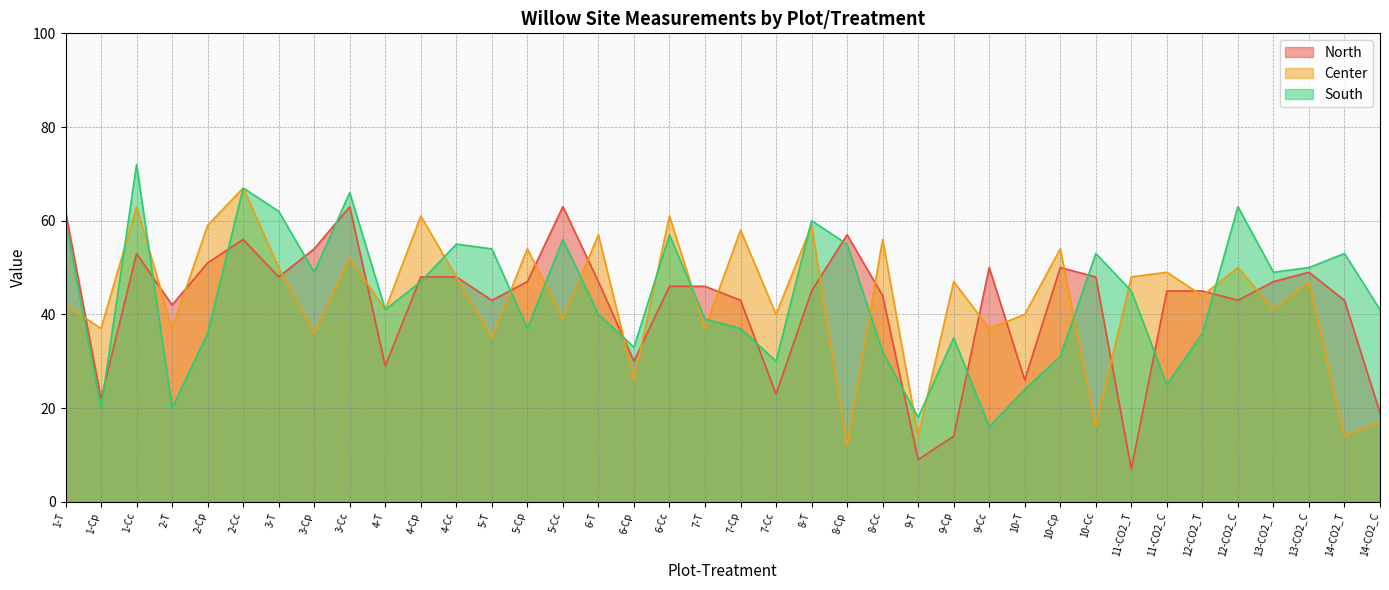

Which series has the widest spread of values?

North